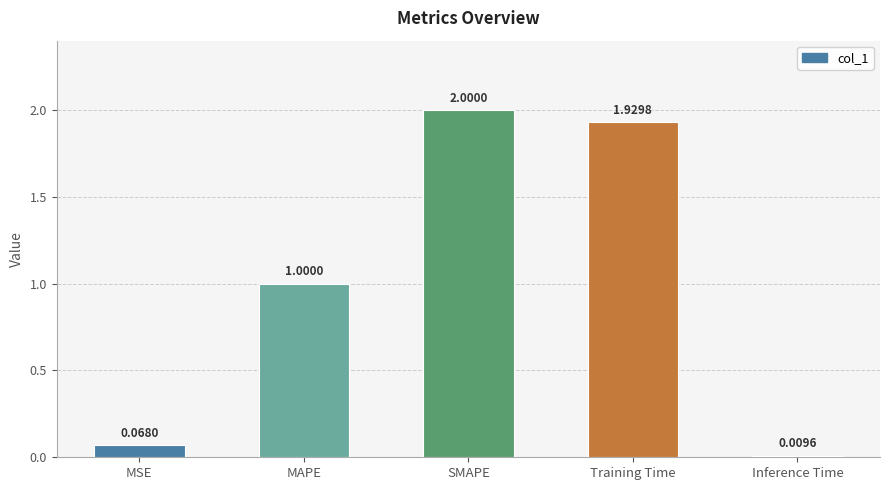

What is the ratio of the value at MAPE to the value at SMAPE?

0.5